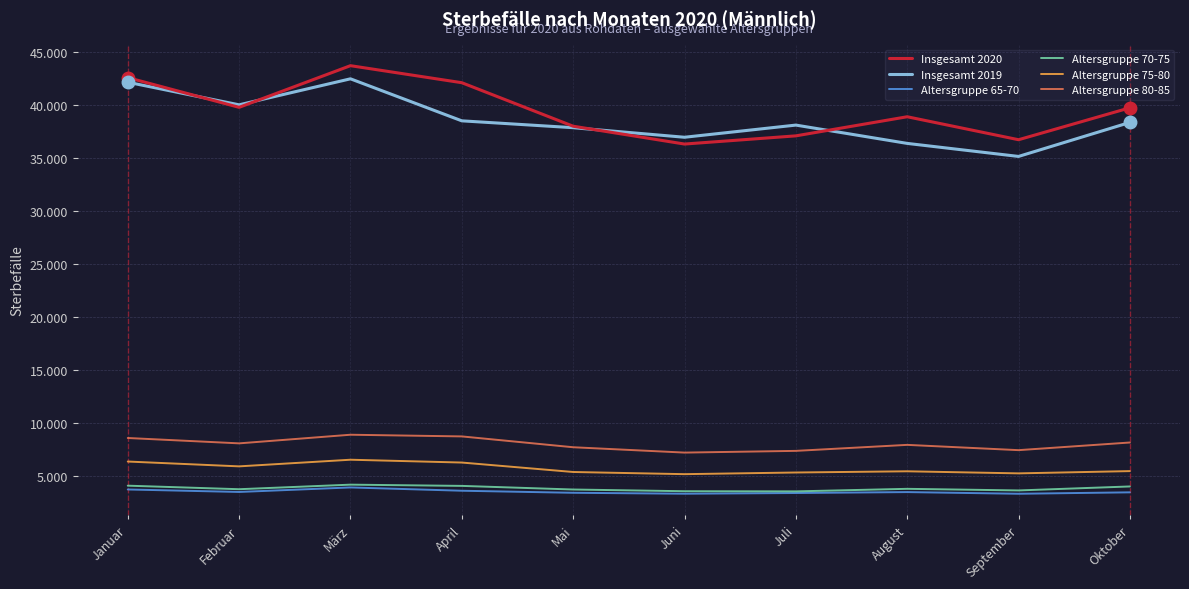

True or false: Insgesamt 2019 and Altersgruppe 80-85 cross at least once.

False